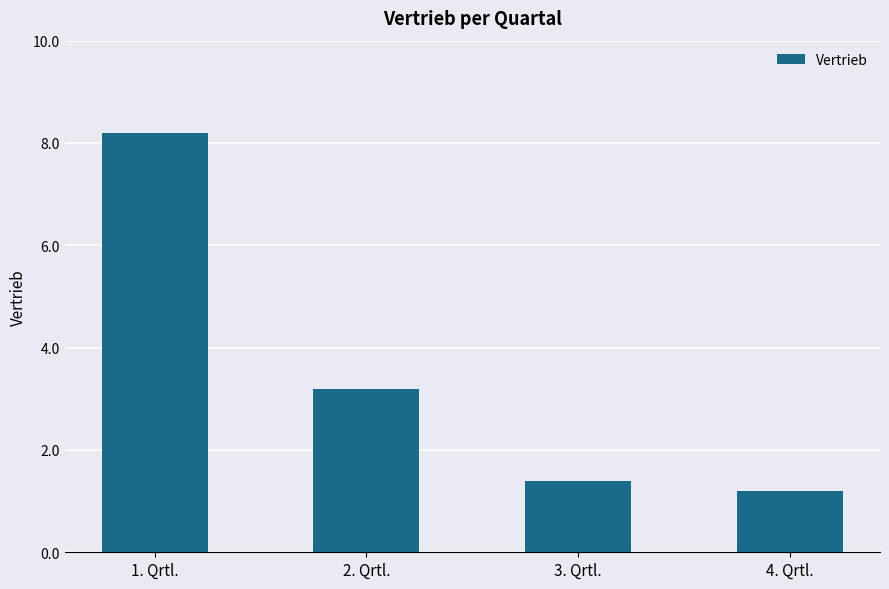

What is the value of the 1st bar from the left?

8.2